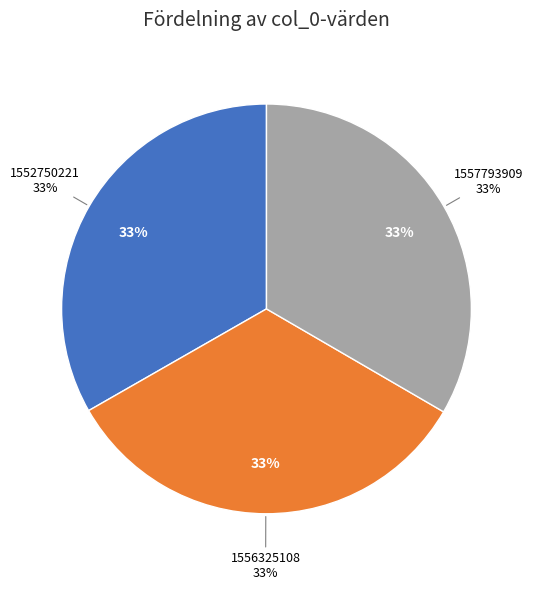

How many segments does this pie chart have?

3